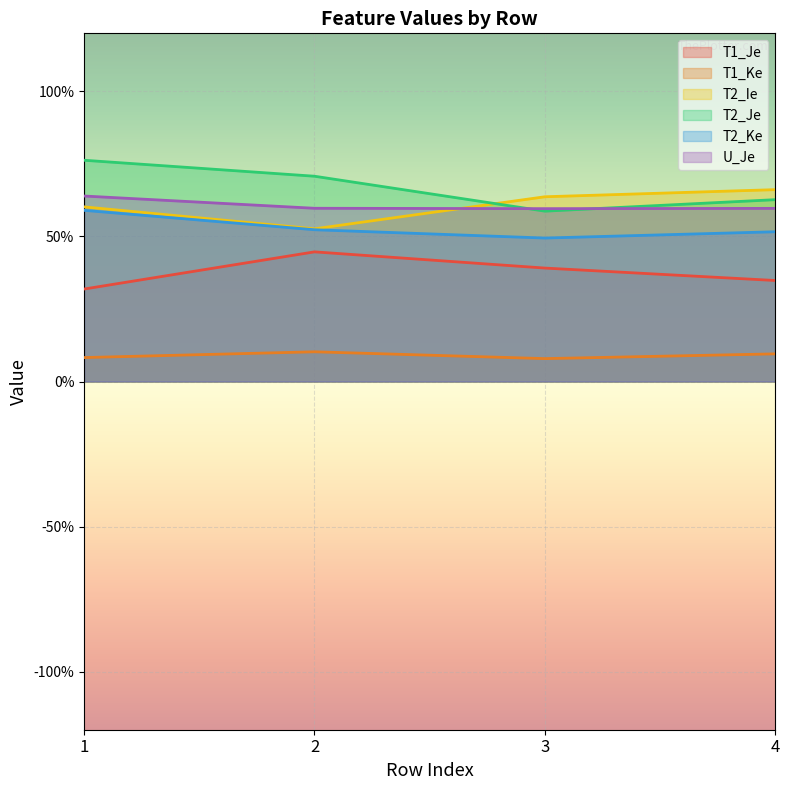

Is the value of U_Je at 3 greater than the value of T2_Je at 4?

No